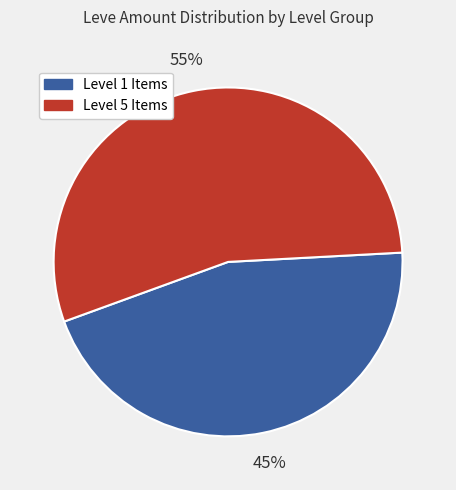

To the nearest percent, what is the average slice percentage?

50%